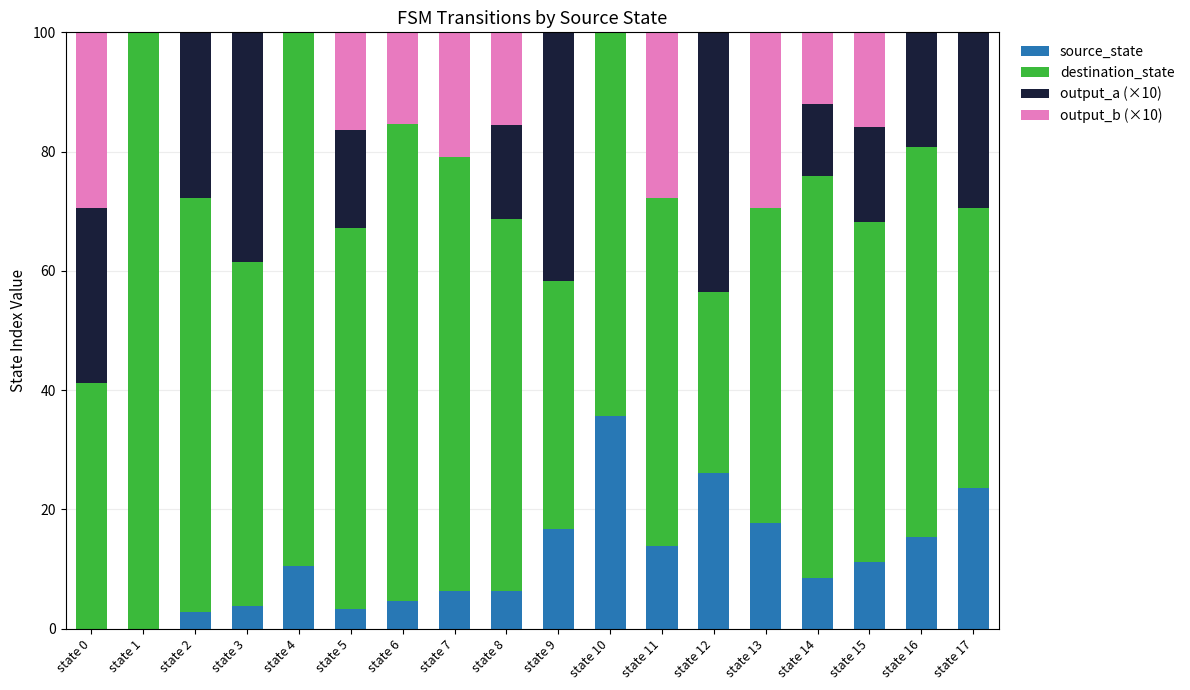

What is the sum of the source_state values at state 9 and state 16?

32.1